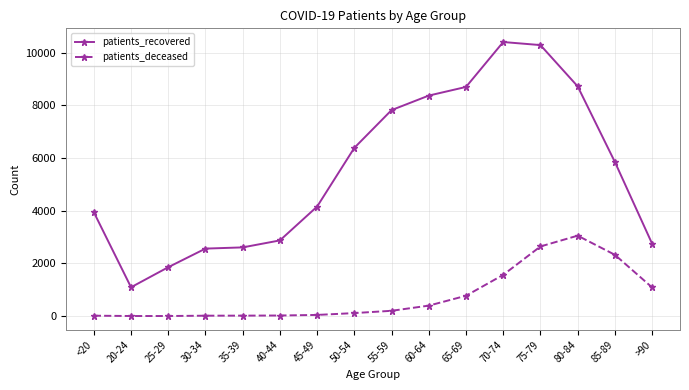

True or false: patients_recovered has a value of 5852 at 85-89.

True